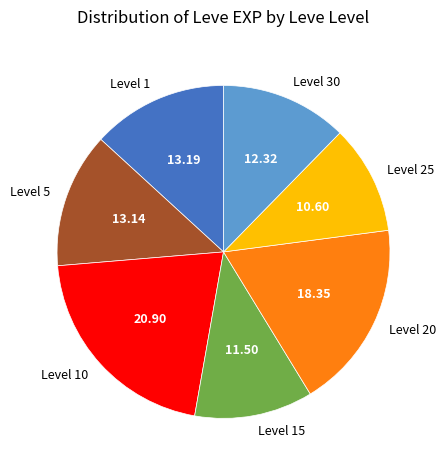

Approximately how many times larger is the value at Level 20 compared to Level 10?

0.9